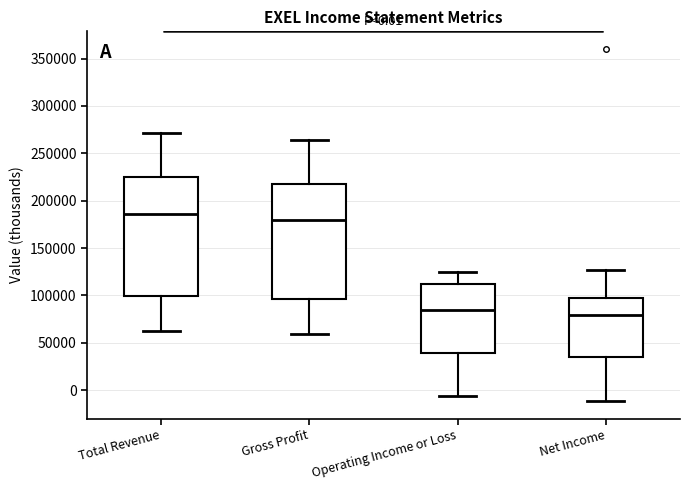

Which box has the lowest median line?

Net Income